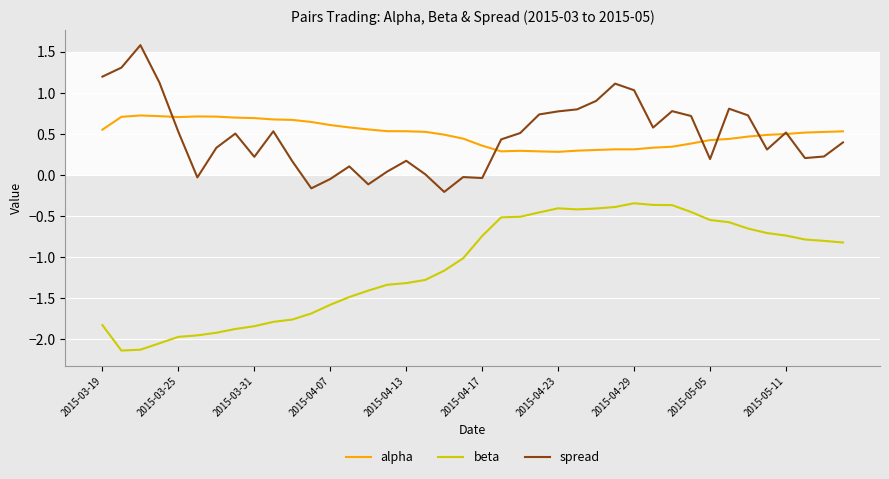

True or false: spread has more than 2 points higher than both neighbors.

True